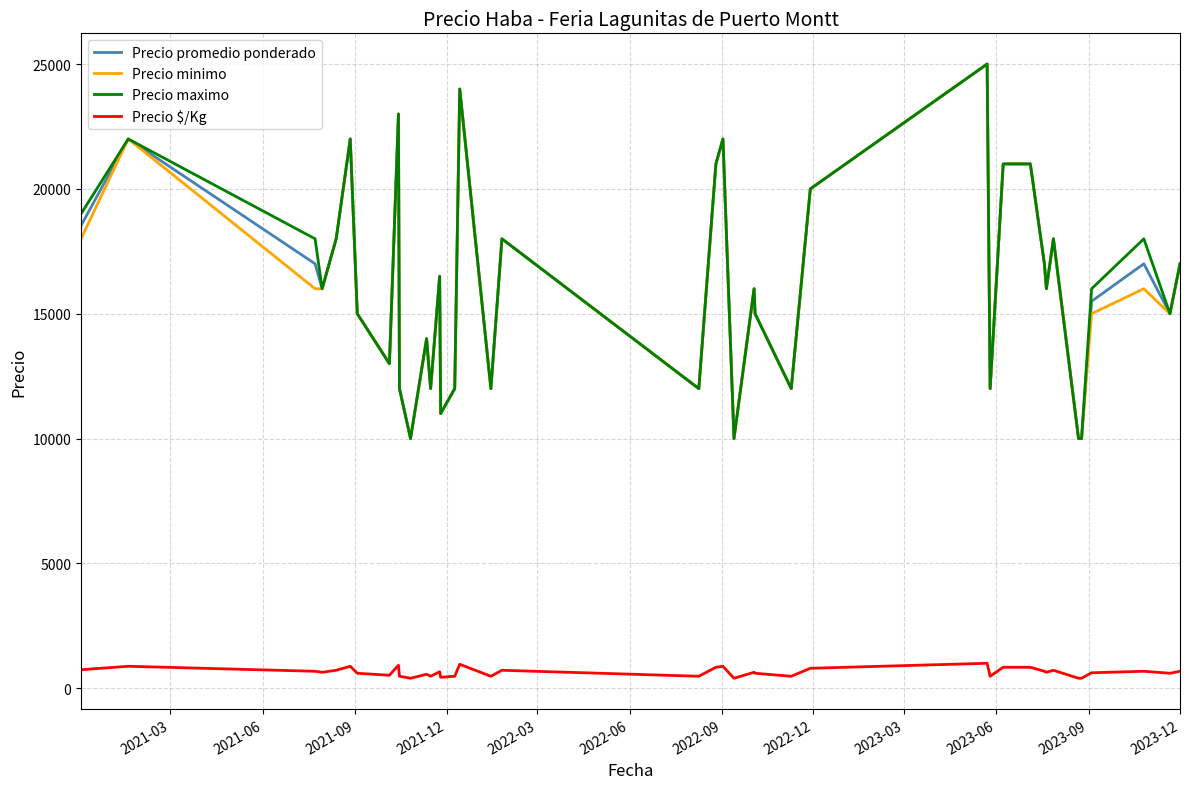

What is the lowest value of the Precio minimo series?

10000